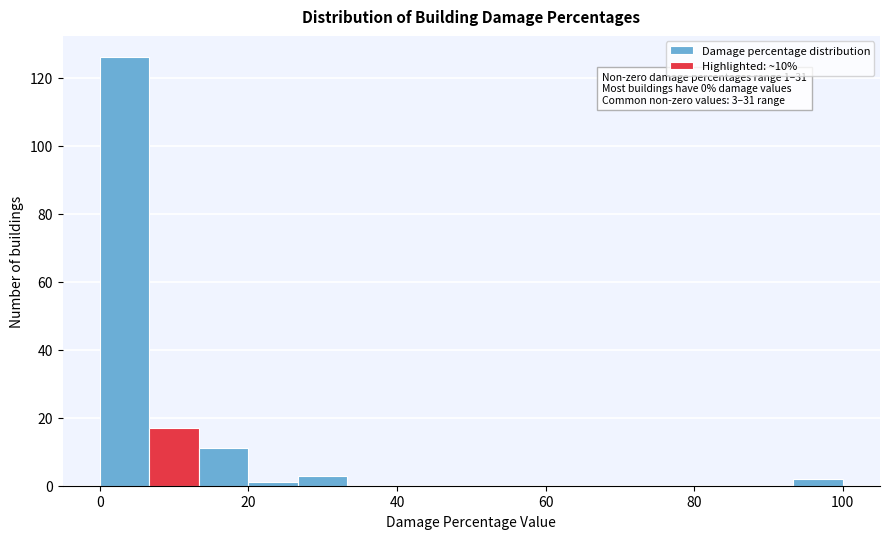

Around what value on the x-axis is the tallest bar? Give the approximate position of its centre, as read against the axis.

4